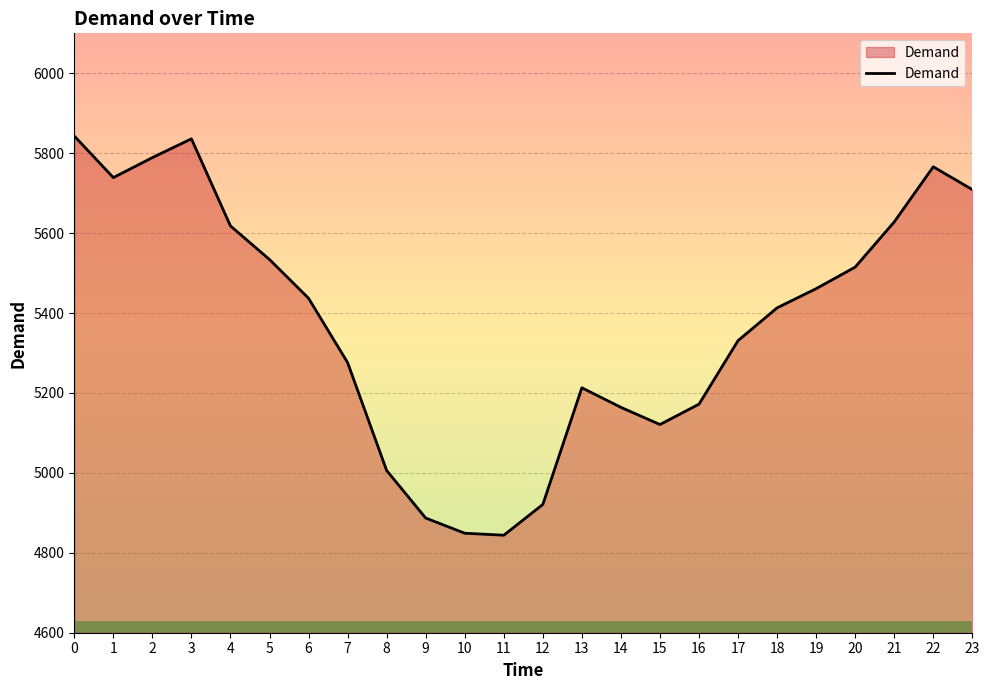

Where is the first local minimum?

1